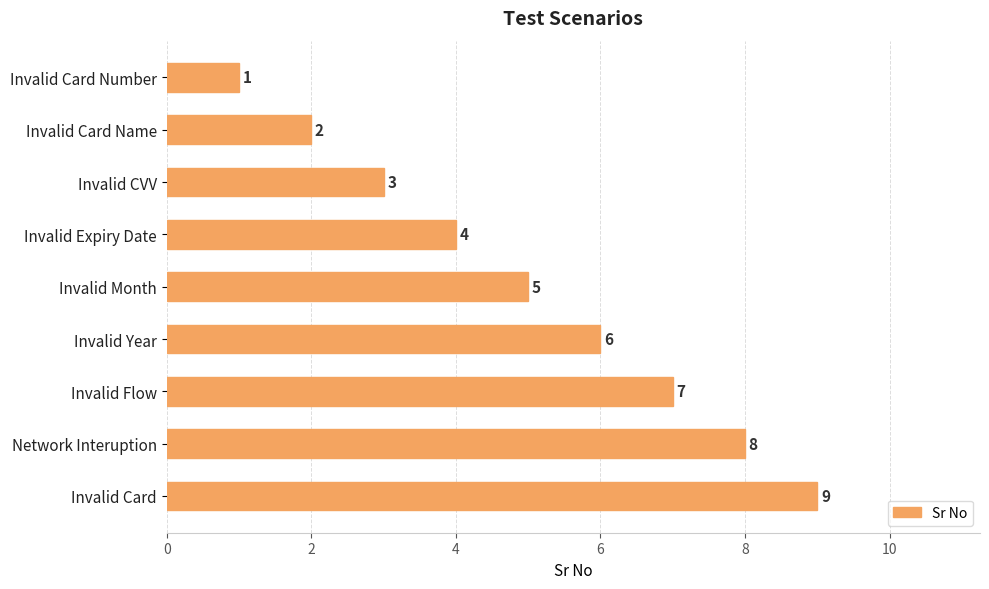

What is the average value?

5